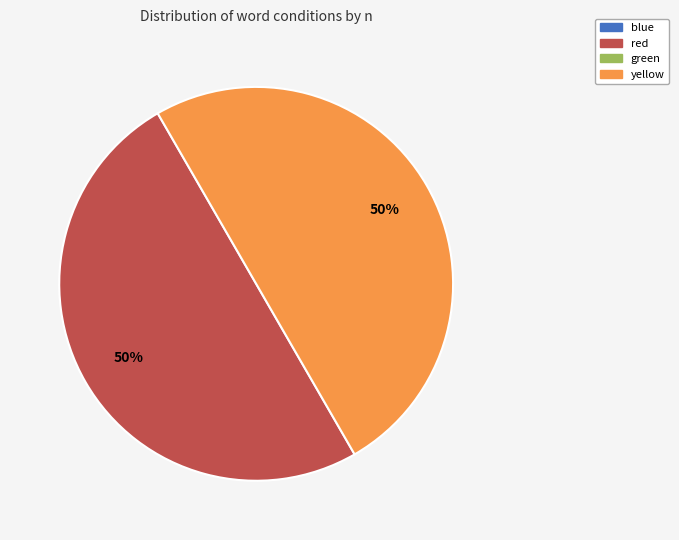

To the nearest percent, what is the average slice percentage?

50%